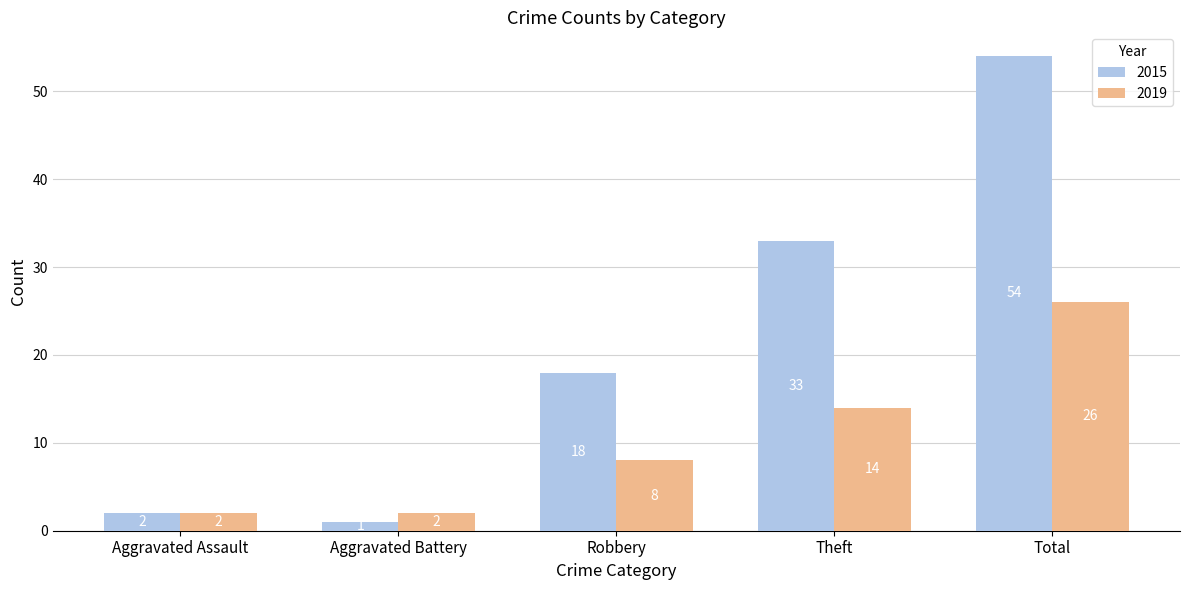

What is the difference between the maximum and minimum values in the 2015 series?

53